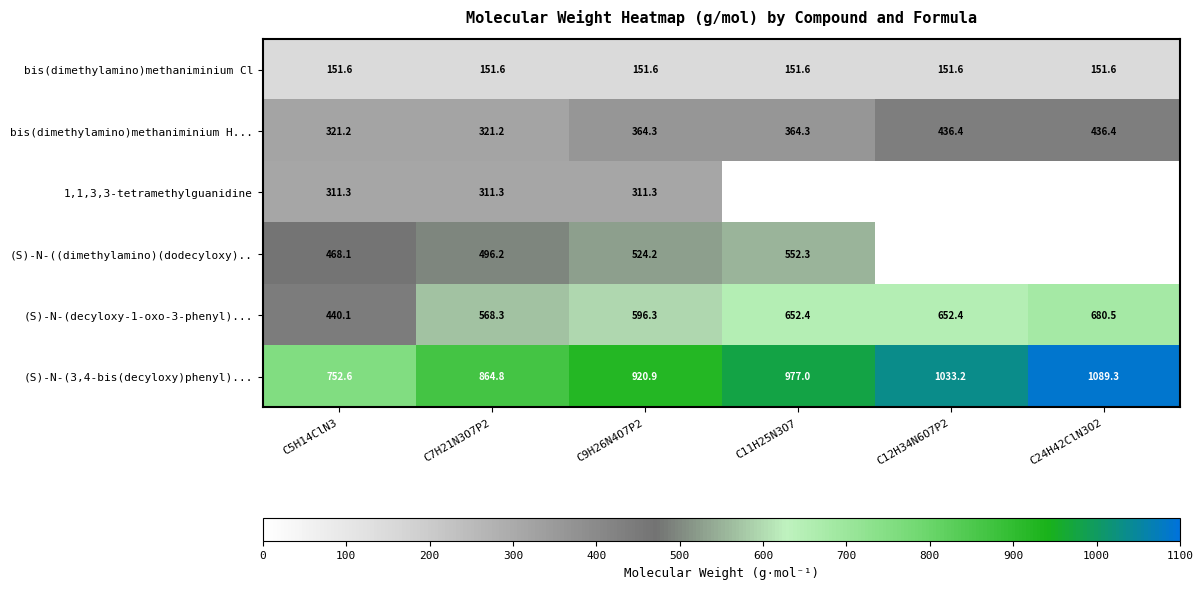

Rank the series at C9H26N4O7P2 from lowest to highest value.

bis(dimethylamino)methaniminium Cl, 1,1,3,3-tetramethylguanidine, bis(dimethylamino)methaniminium H..., (S)-N-((dimethylamino)(dodecyloxy).., (S)-N-(decyloxy-1-oxo-3-phenyl)..., (S)-N-(3,4-bis(decyloxy)phenyl)...